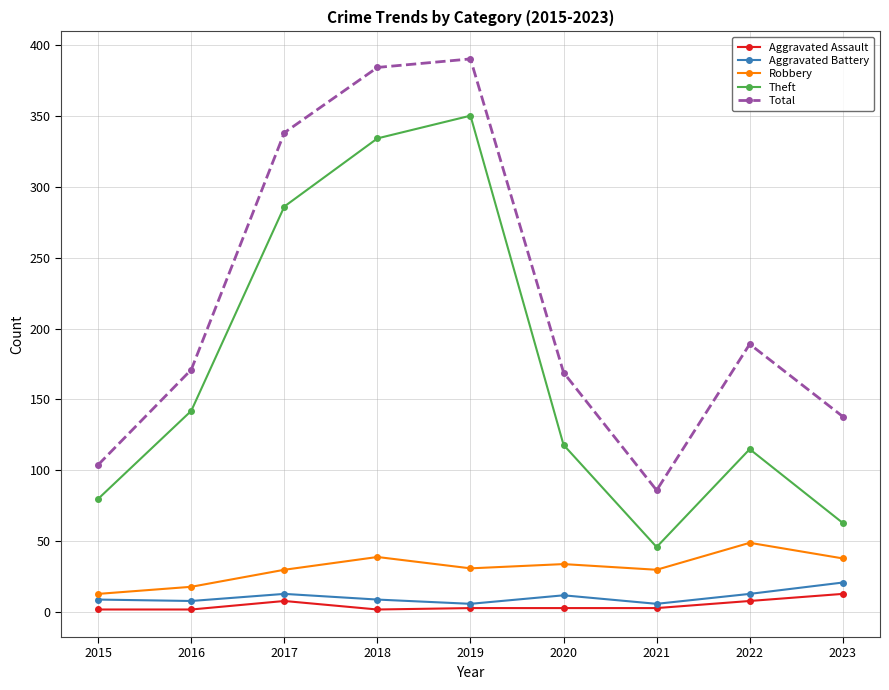

What is the difference between the maximum and minimum values in the Aggravated Battery series?

15